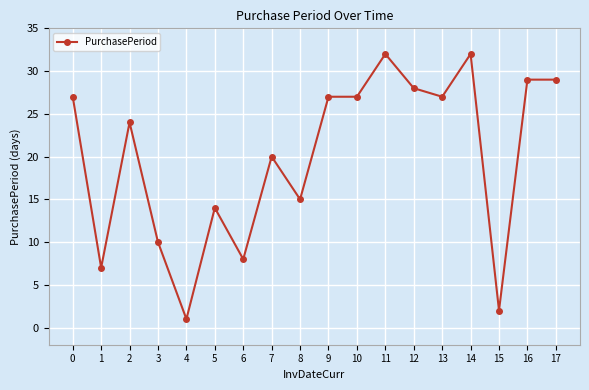

Approximately how many times larger is the value at 1 compared to 6?

0.9